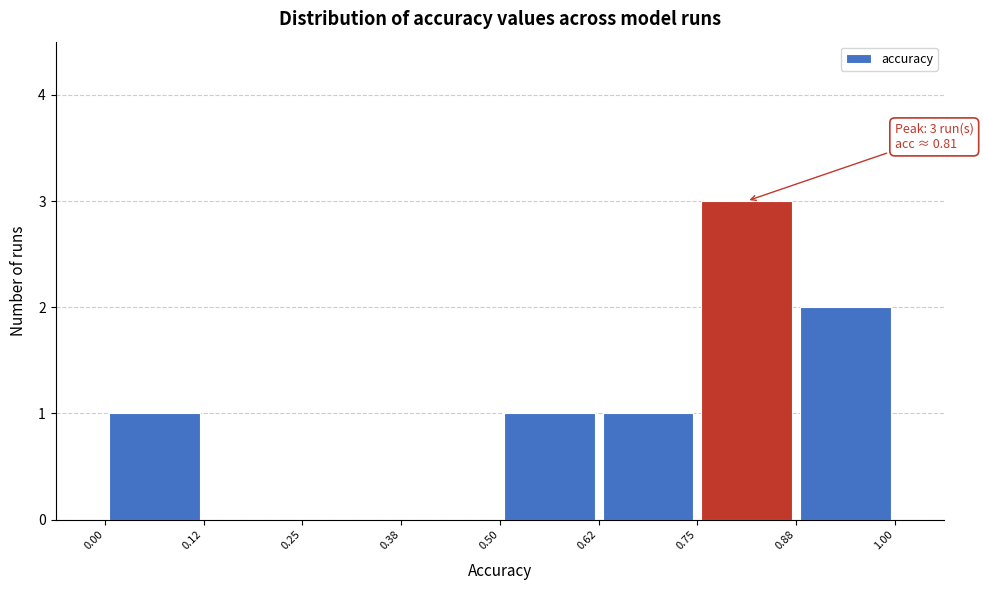

Which range on the x-axis has the tallest bar?

0.75 to 0.88